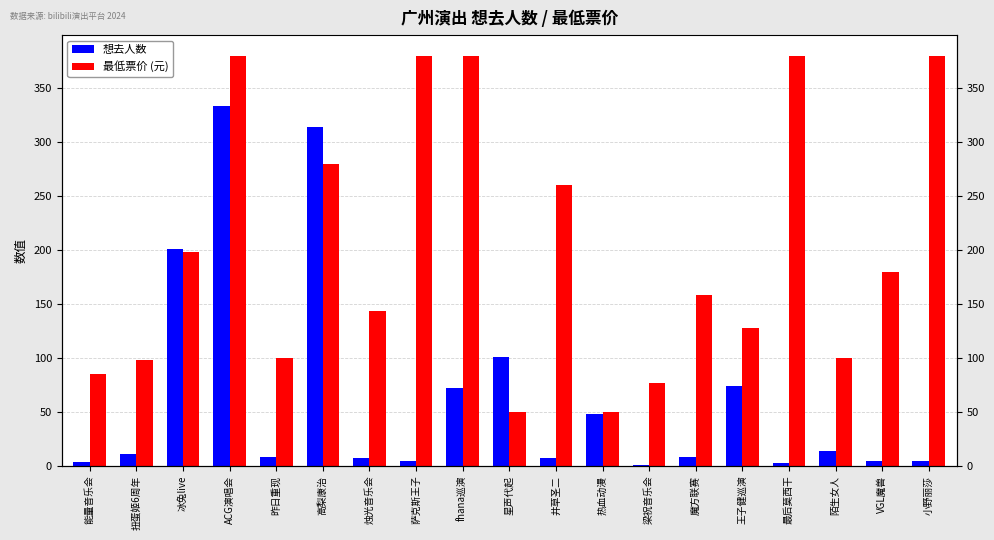

Is it true that 最低票价 (元) equals 380.0 at 最后莫西干?

True